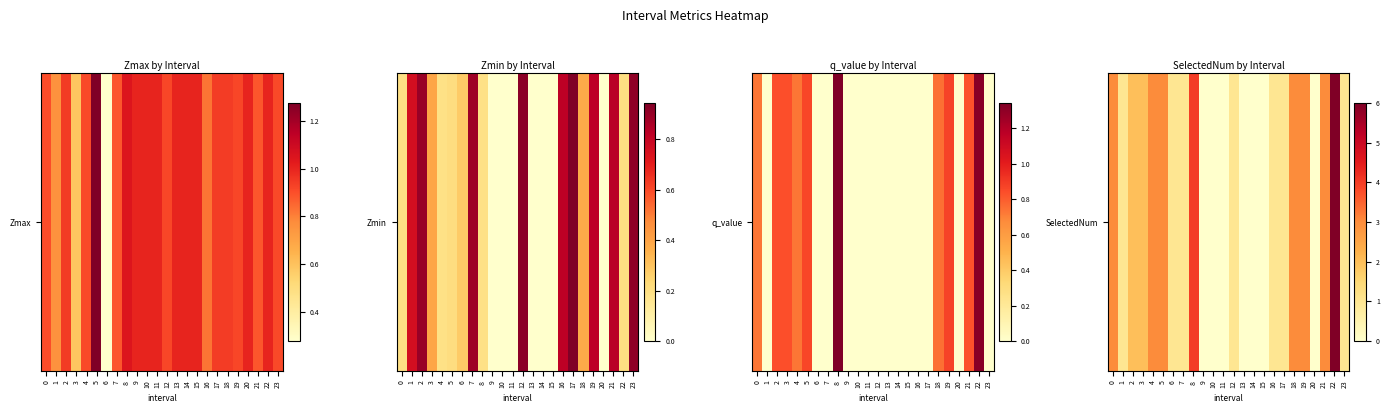

List the labels in order of value, largest first.

22, 8, 0, 4, 5, 18, 19, 21, 2, 3, 1, 6, 7, 12, 16, 17, 23, 9, 10, 11, 13, 14, 15, 20